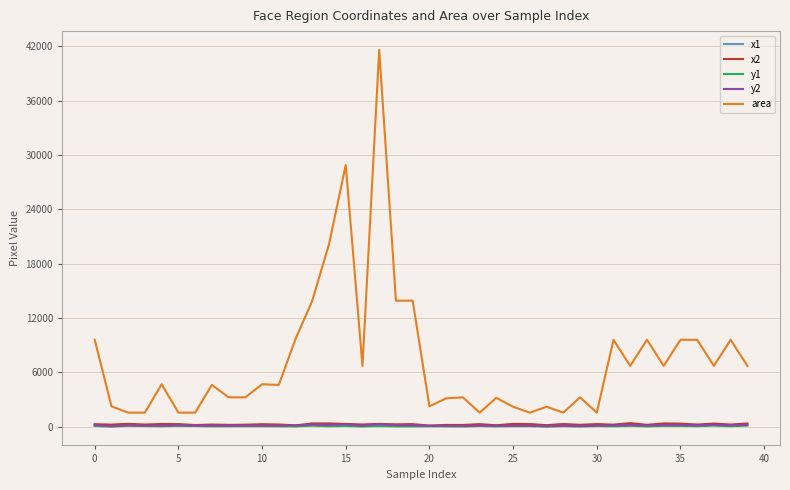

In x2, how many points are higher than both neighbors (excluding endpoints)?

15